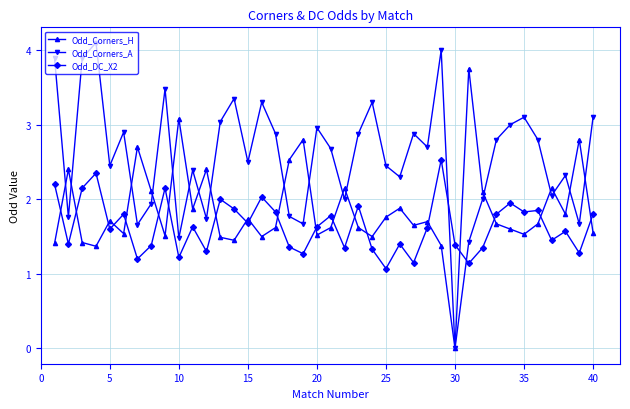

Which series has the largest total across all categories?

Odd_Corners_A